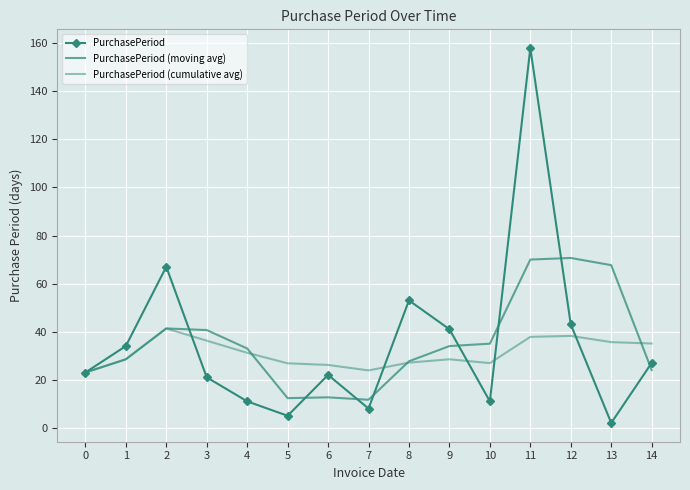

Between 12 and 1, which is larger?

12